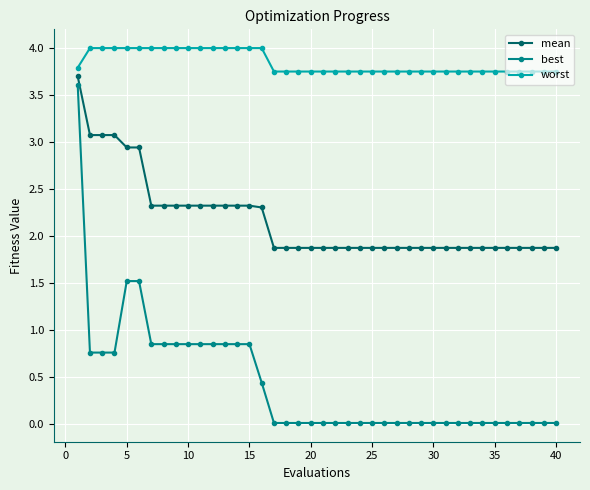

What is the difference between the second highest and second lowest values in the mean series?

1.2